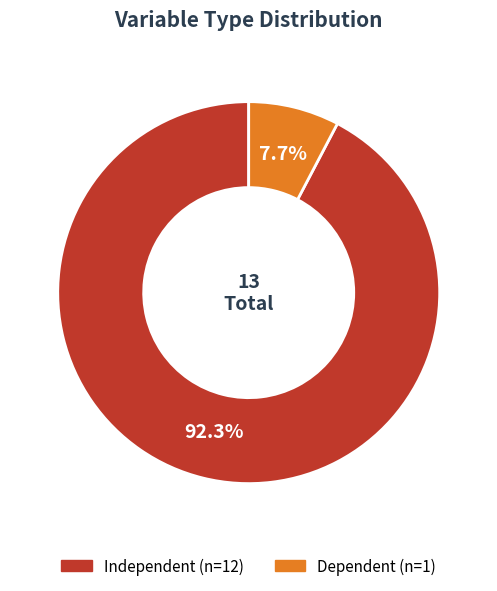

How many slices are in this pie chart?

2